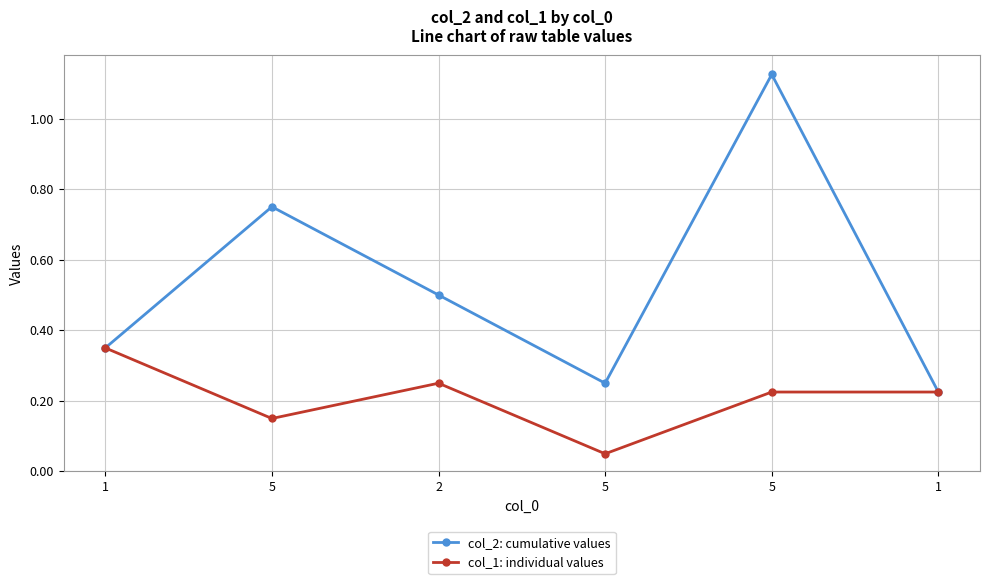

Which series has the widest spread of values?

col_2: cumulative values